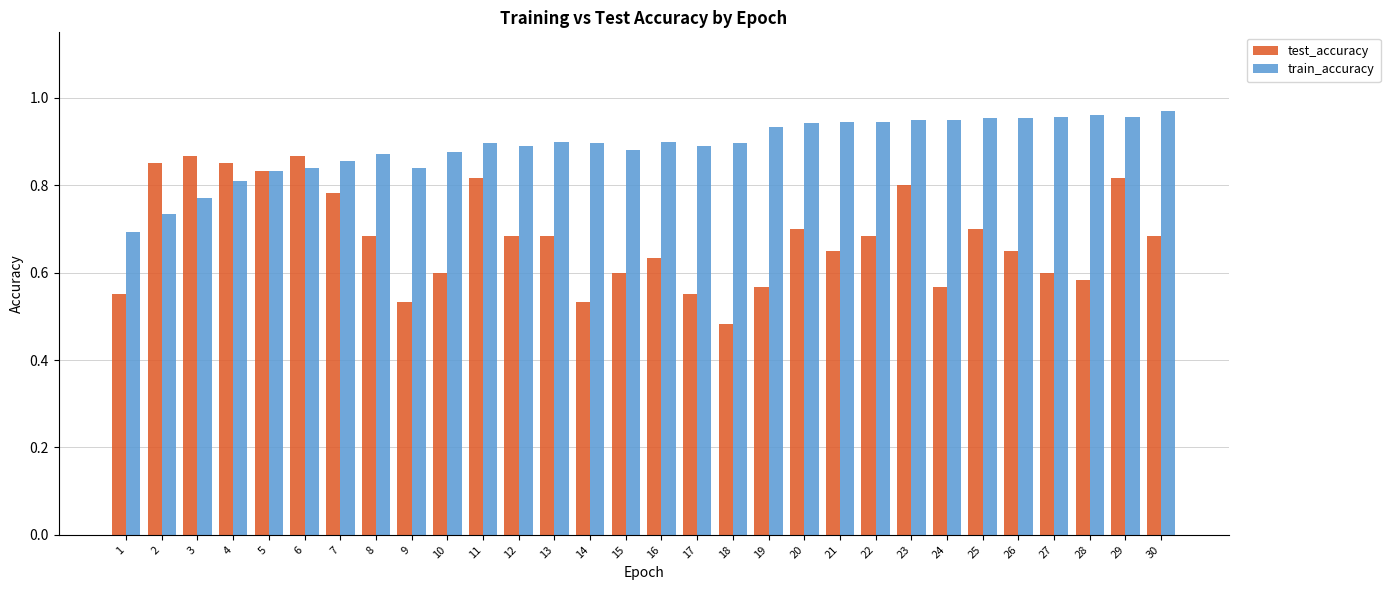

At 28, list the series in order from largest to smallest.

train_accuracy, test_accuracy